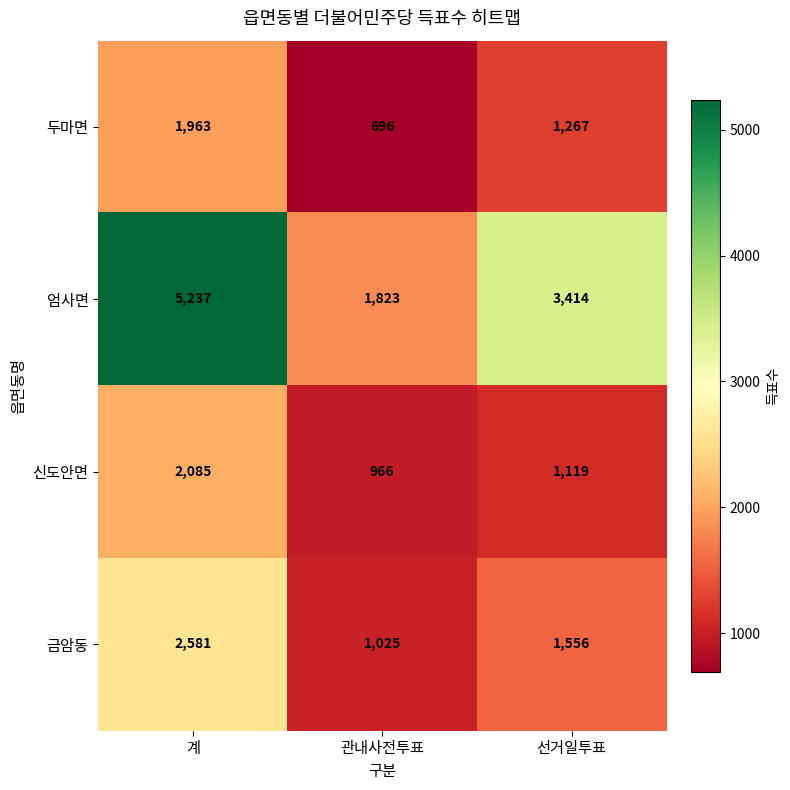

What is the maximum value for 금암동?

2581